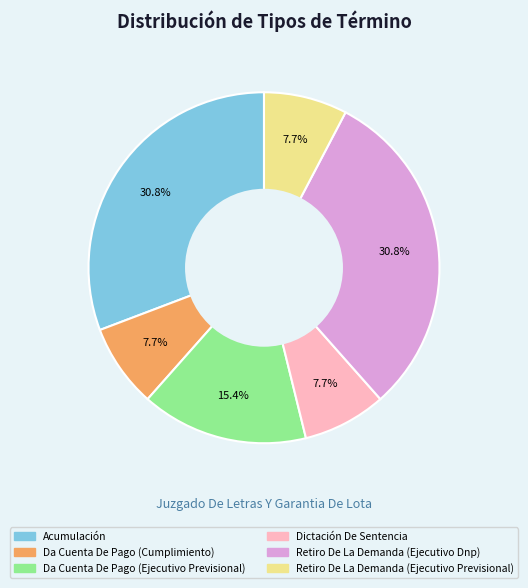

Does Acumulación represent more than half of the total?

No